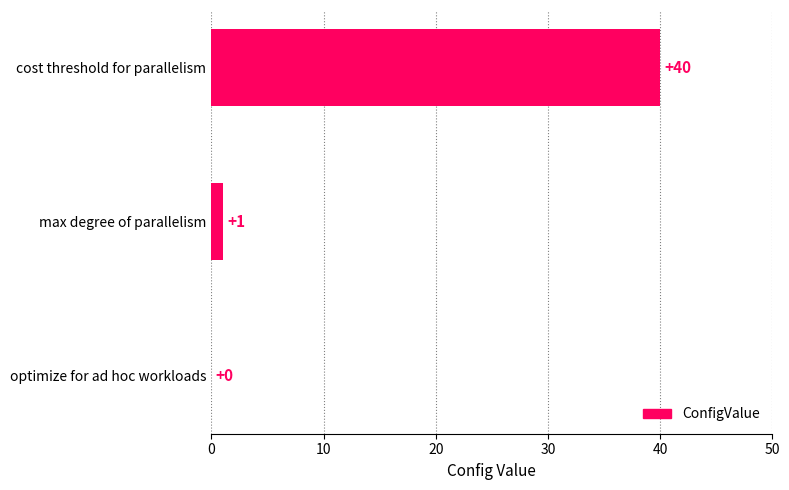

How many data points does each series have?

3